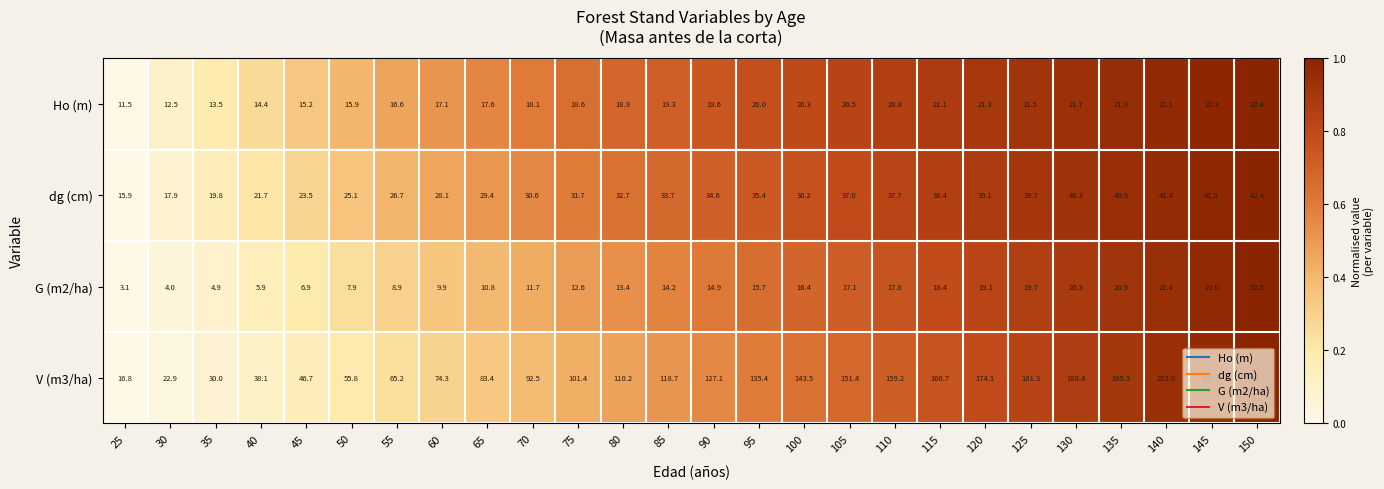

Which series changed the most between 60 and 65?

V (m3/ha)